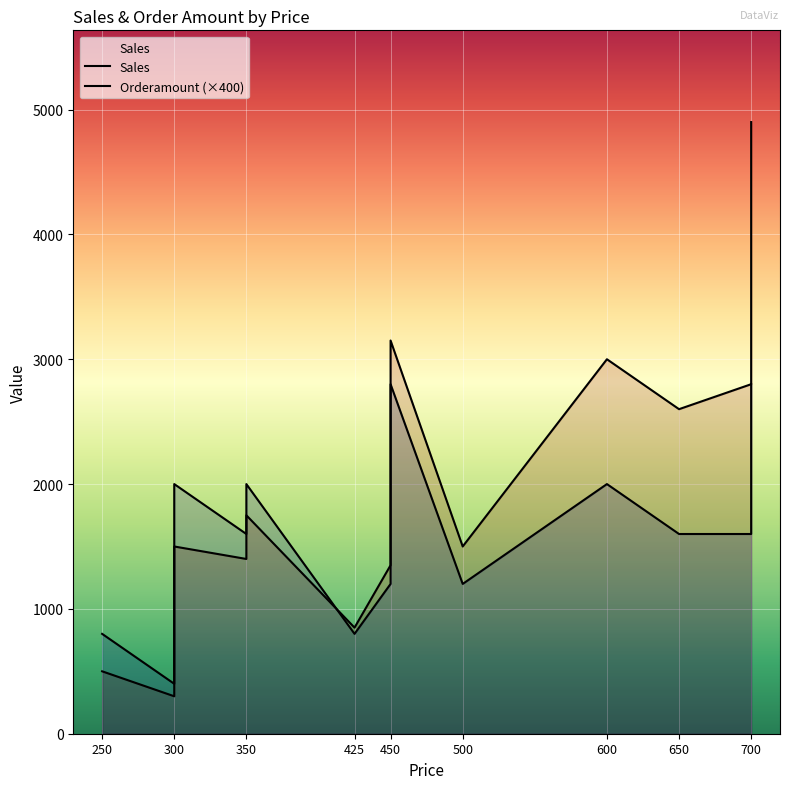

What is the minimum value for Orderamount?

1